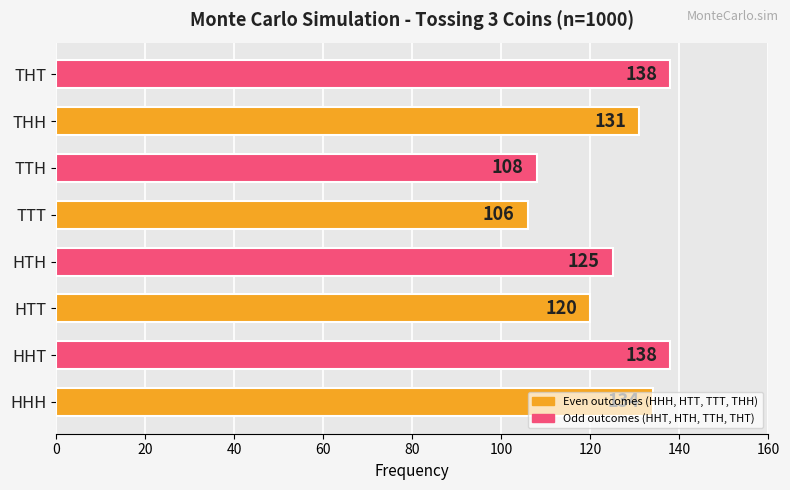

Which category has the lowest value across all series?

TTT